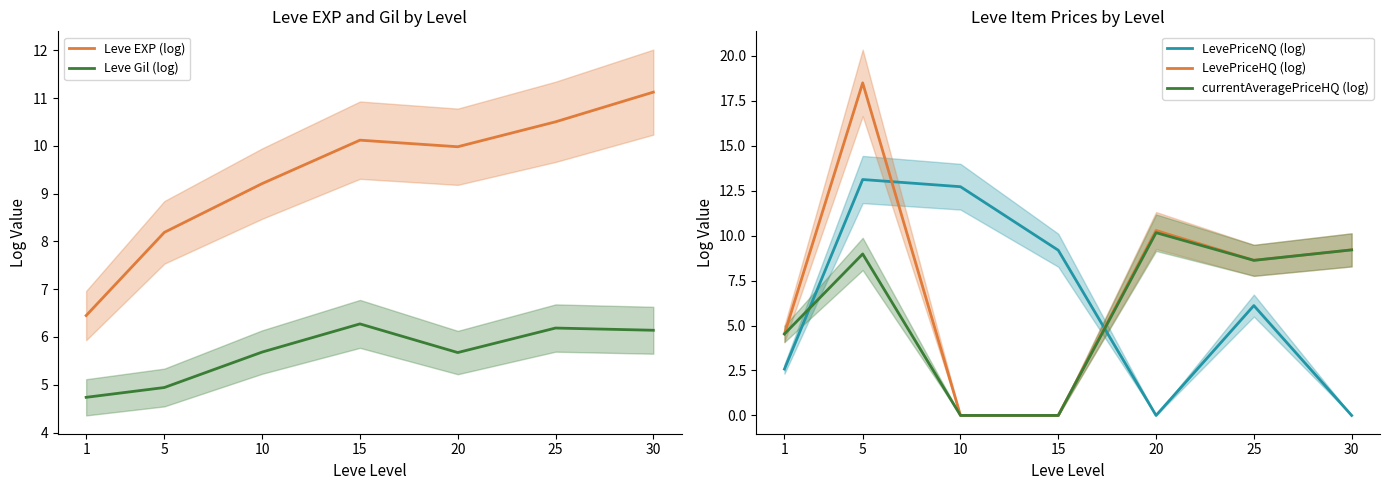

Which series ends up on top after the final intersection of Leve Gil (log) and currentAveragePriceHQ (log)?

currentAveragePriceHQ (log)